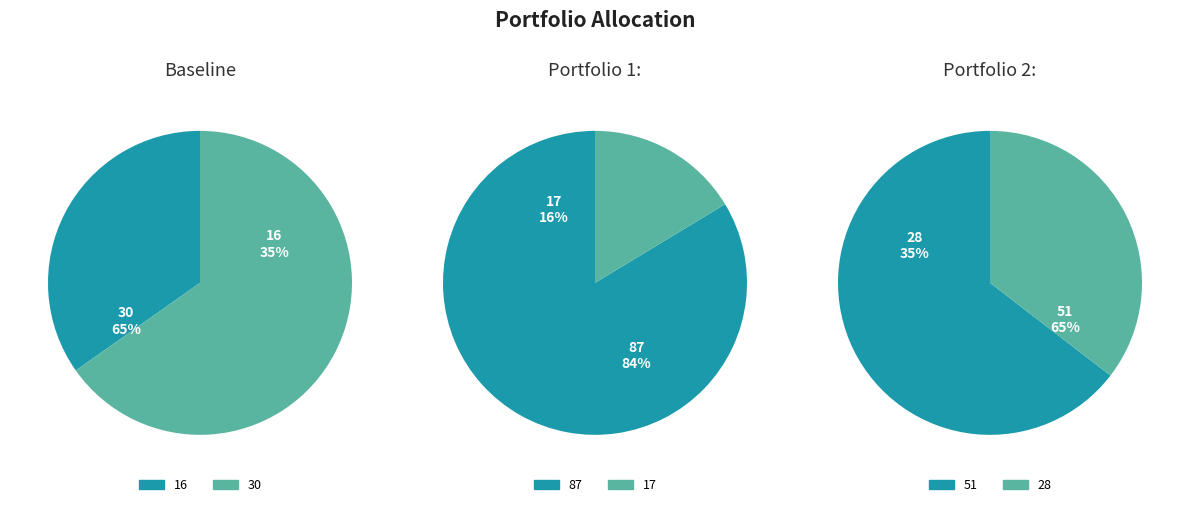

Which slice is the smallest?

16